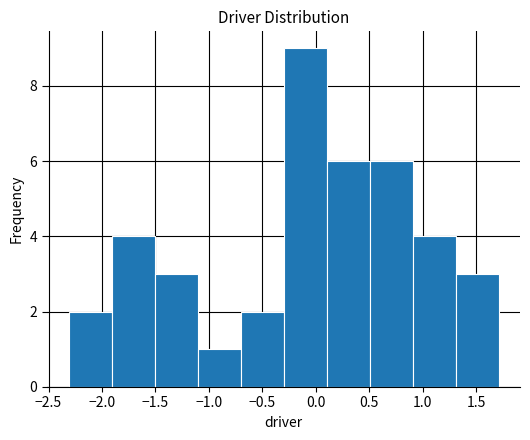

Reading left to right, transcribe this chart: for each bar, give the range it covers on the x-axis and its height. Neither the bar edges nor the heights are printed on the chart, so give them approximately, as read against the axes.

-2.3 to -1.9: 2
-1.9 to -1.5: 4
-1.5 to -1.1: 3
-1.1 to -0.7: 1
-0.7 to -0.3: 2
-0.3 to 0.1: 9
0.1 to 0.5: 6
0.5 to 0.9: 6
0.9 to 1.3: 4
1.3 to 1.7: 3